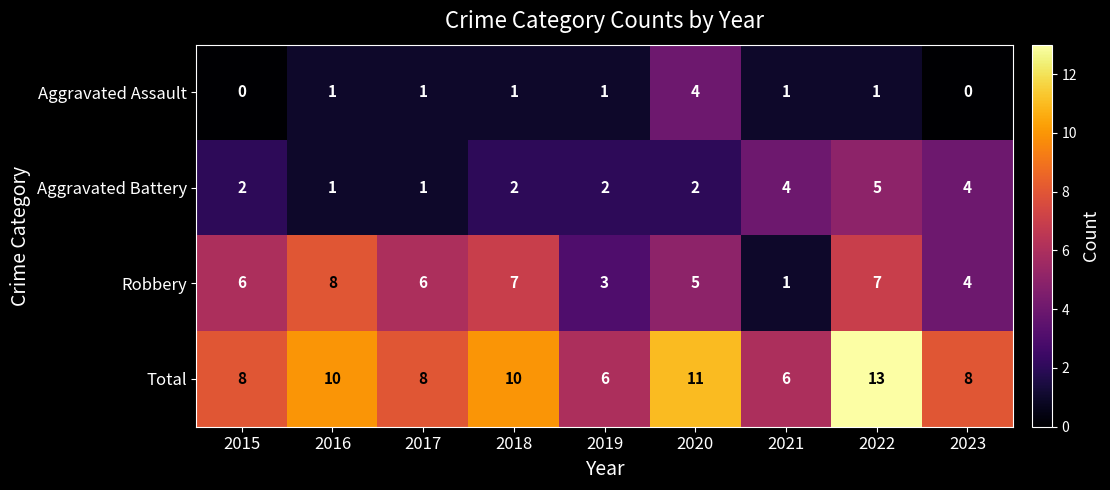

At 2018, list the series in order from smallest to largest.

Aggravated Assault, Aggravated Battery, Robbery, Total